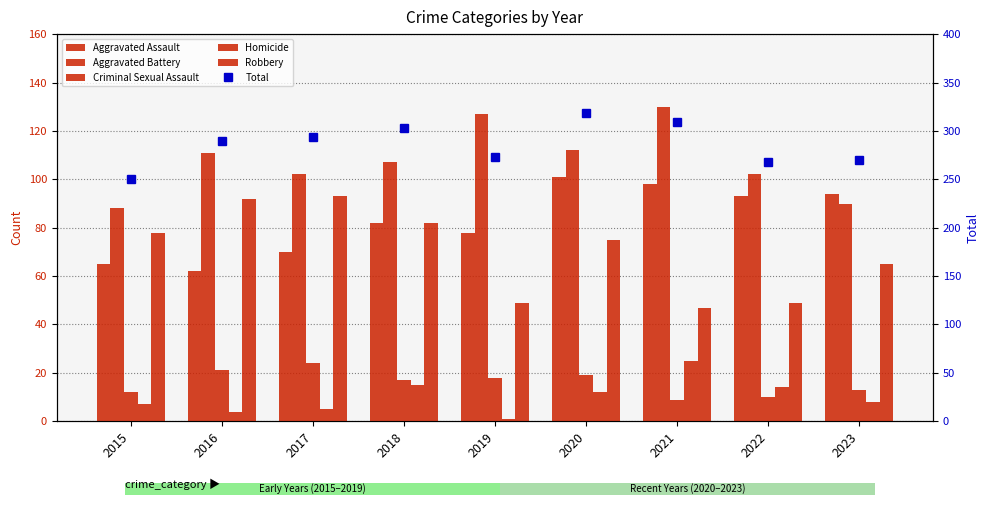

Which series changed the most between 2021 and 2022?

Total